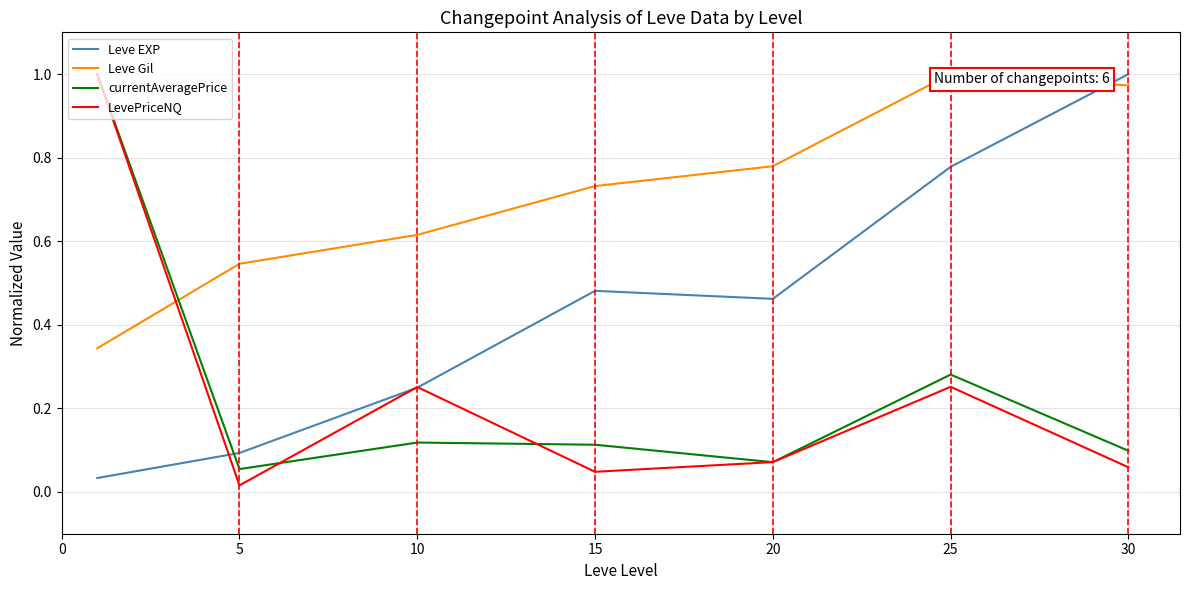

The currentAveragePrice series shows 0.1 at 30. True or false?

True